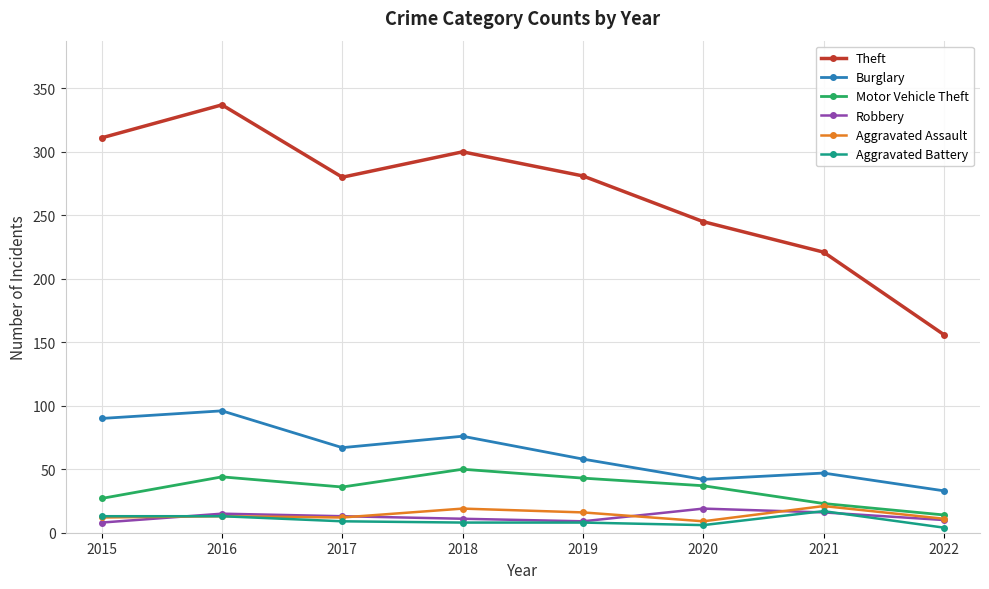

True or false: Robbery and Burglary cross at least once.

False